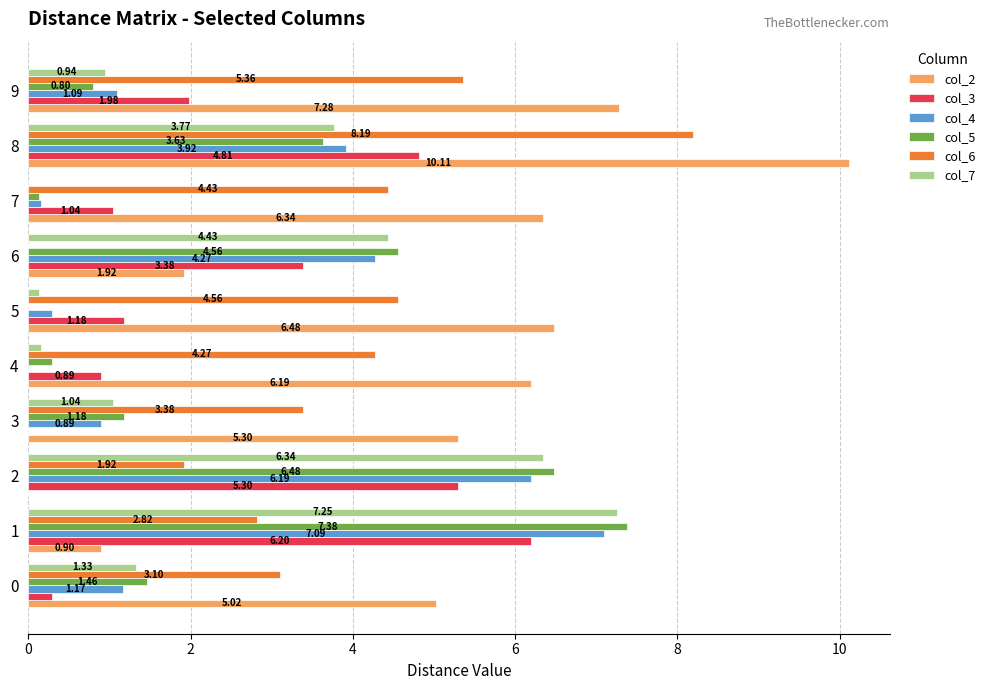

Is the value of col_3 at 3 greater than the value of col_6 at 2?

No